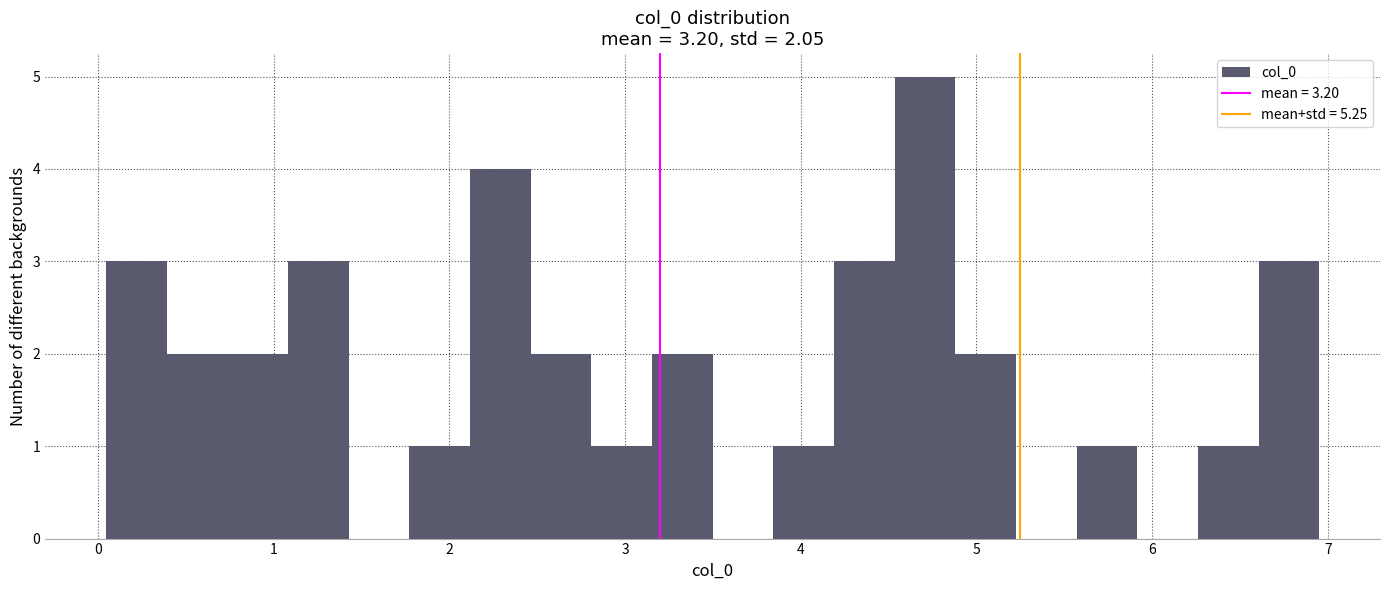

Around what value on the x-axis is the tallest bar? Give the approximate position of its centre, as read against the axis.

4.7